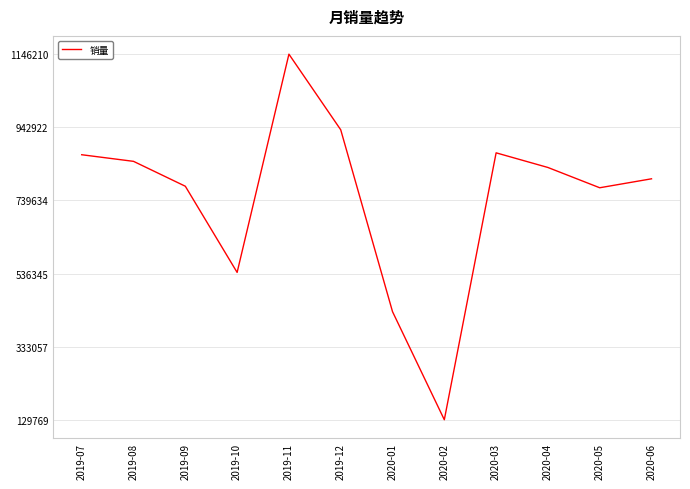

The chart shows a value of 1146210 at 2019-11. True or false?

True